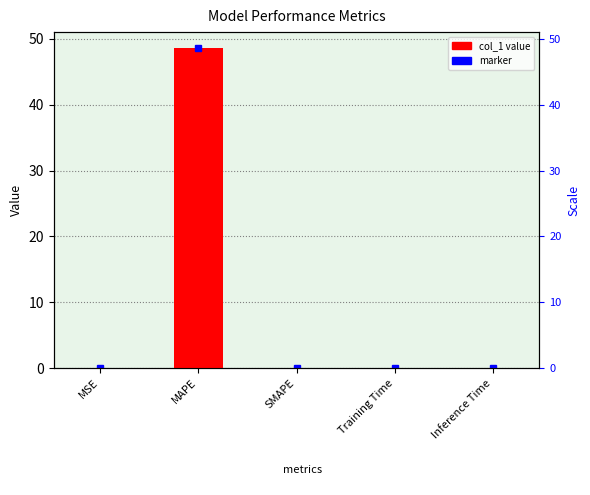

At which category does the chart reach its minimum across all series?

SMAPE